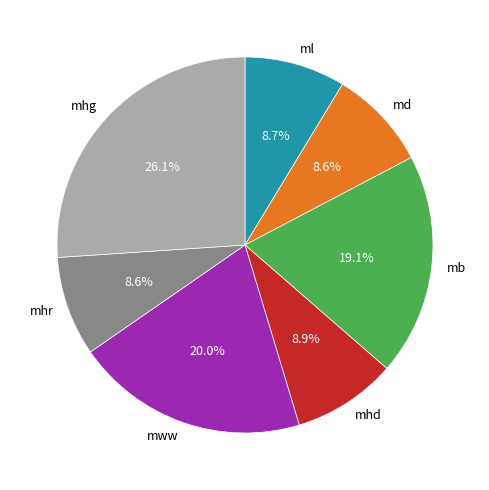

What is the ratio of the value at mww to the value at mhr?

2.3